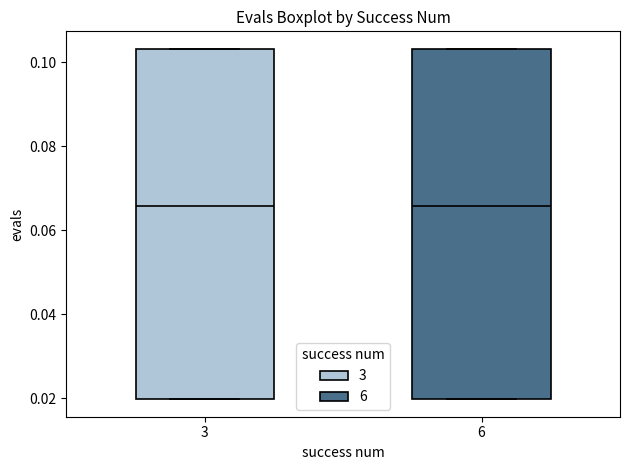

Reading left to right, transcribe this box plot: for each box, give where its median line is, the range the box spans, and where its two whiskers end, as read against the y-axis. The values are not printed on the chart, so give them approximately, as read against the axis.

3: median 0.066, box 0.020 to 0.104, whiskers 0.020 to 0.104
6: median 0.066, box 0.020 to 0.104, whiskers 0.020 to 0.104